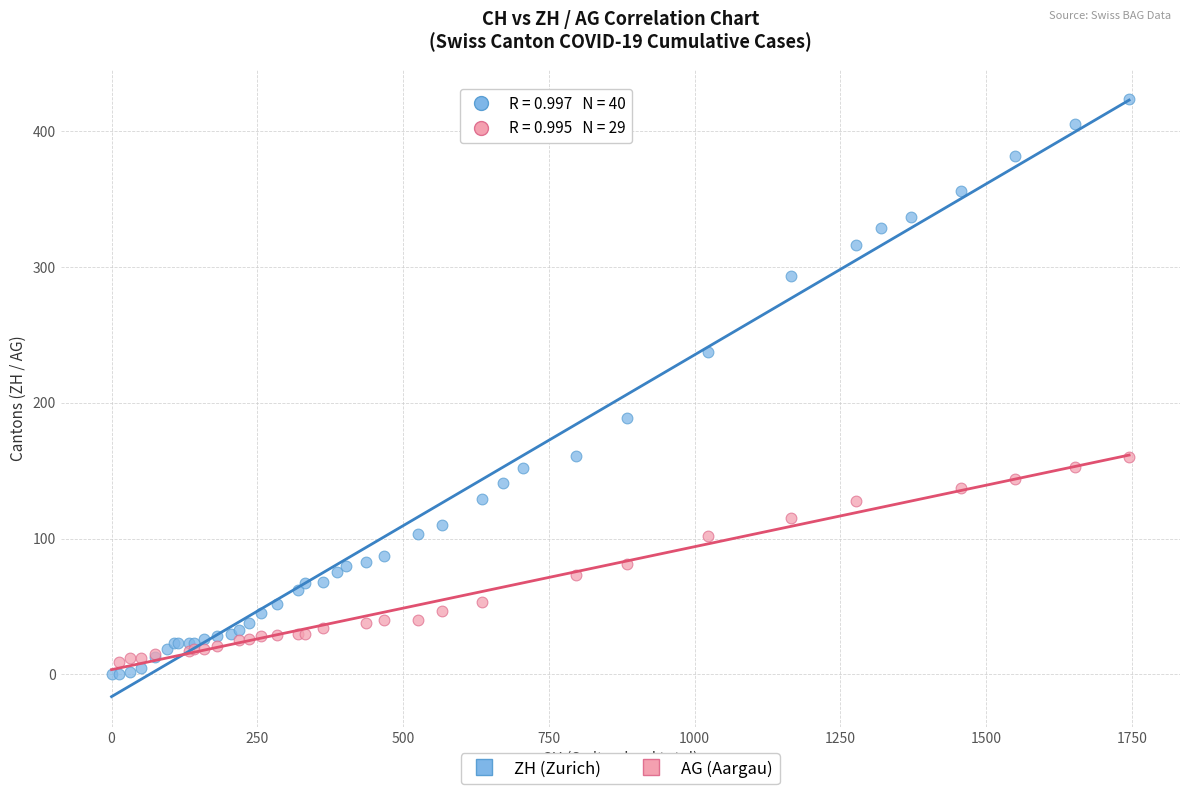

Which series has the largest Y range (max minus min)?

ZH (Zurich)